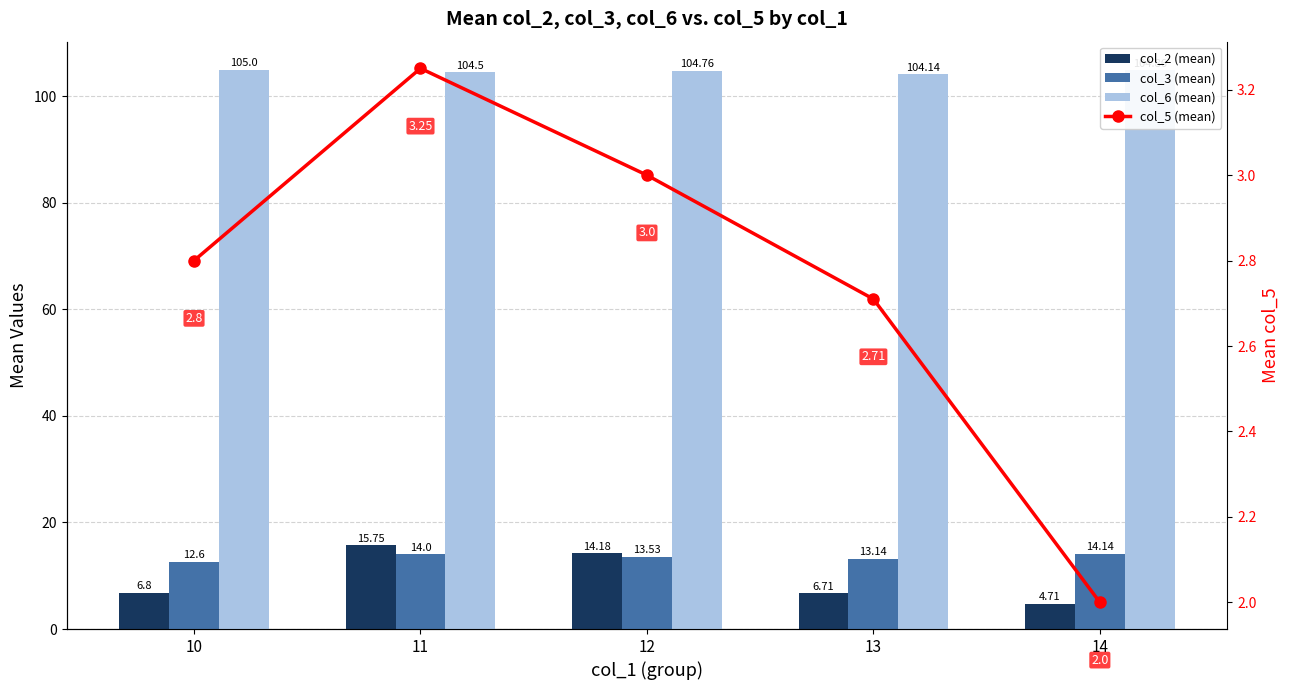

Is it true that col_2 (mean) equals 4.7 at 14?

True